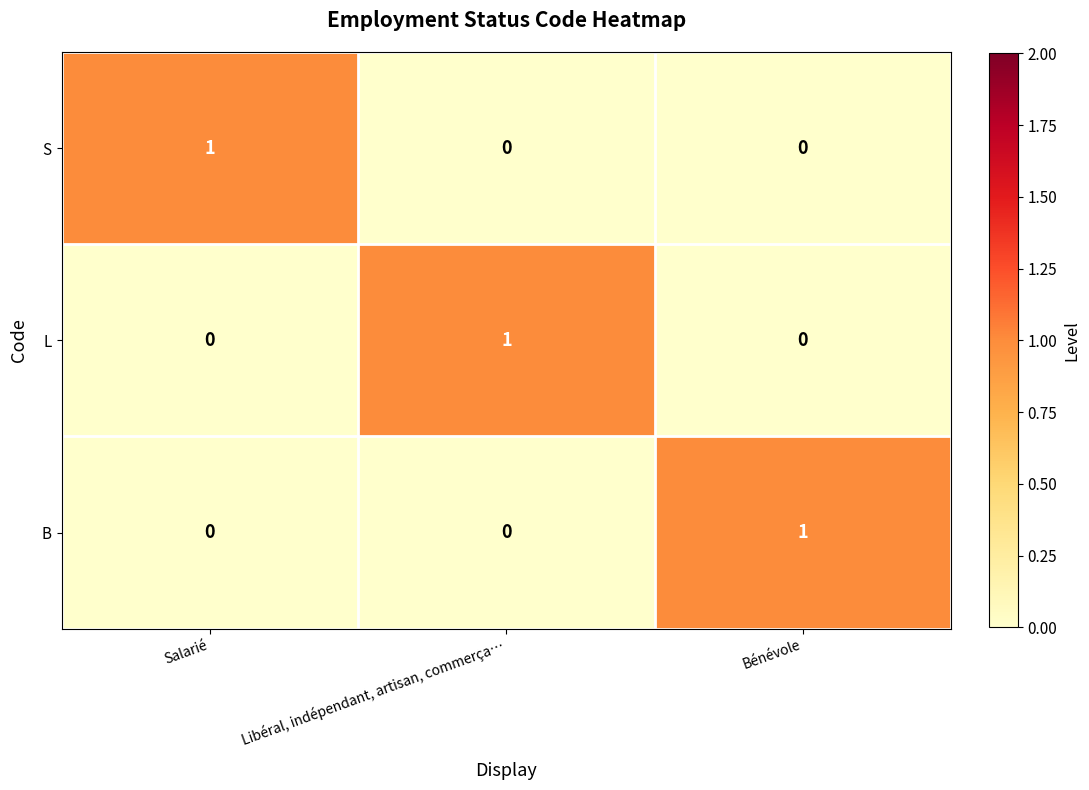

At how many categories does at least one series exceed 0?

3